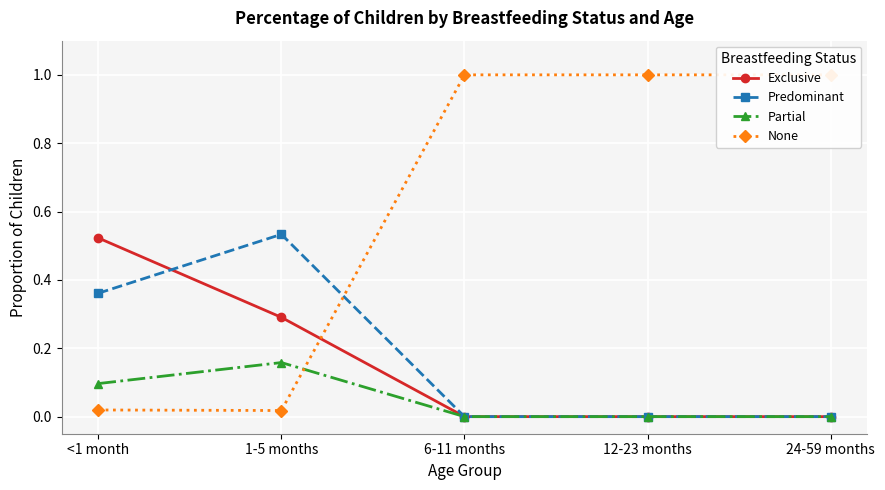

At 1-5 months, list the series in order from largest to smallest.

Predominant, Exclusive, Partial, None